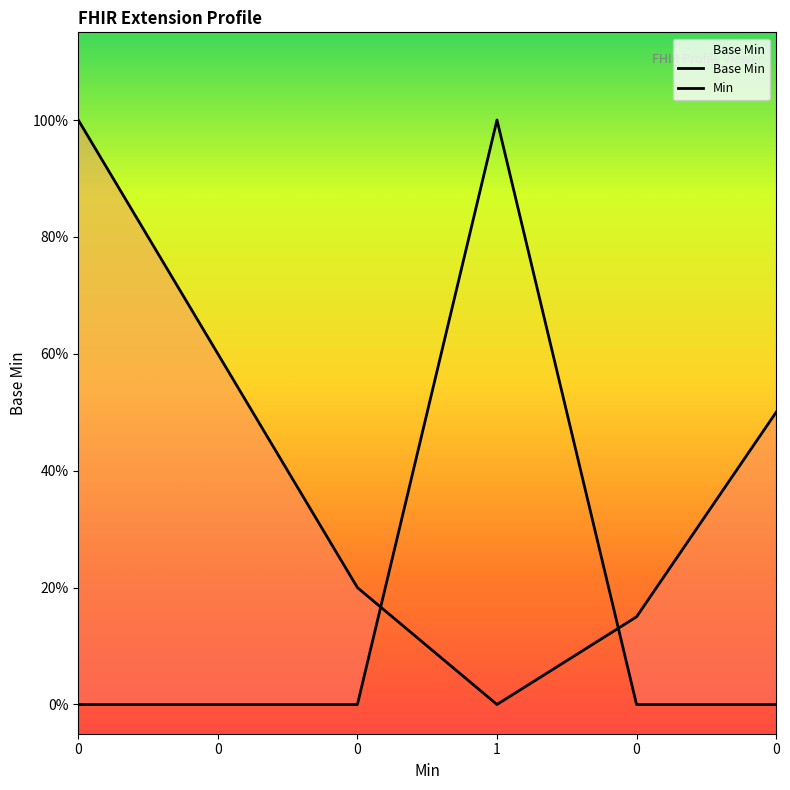

Which series changed the most between 0 and 0?

Min